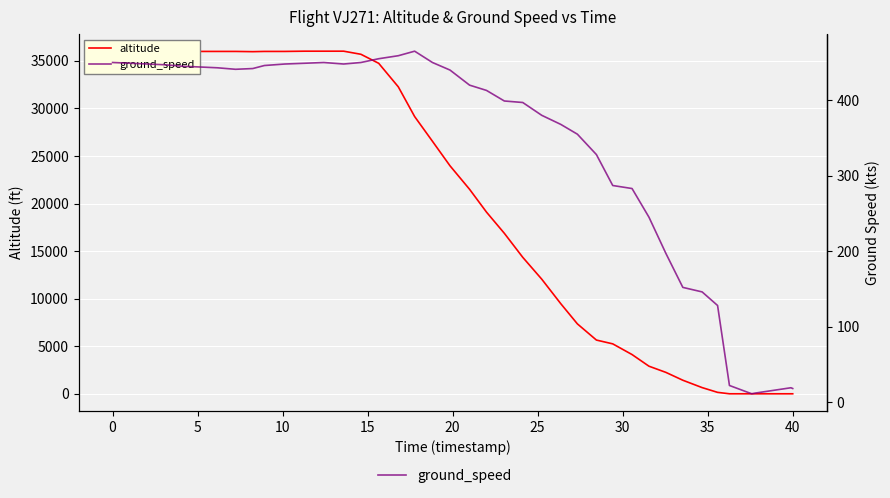

What is the difference between the maximum and minimum values in the altitude series?

36025